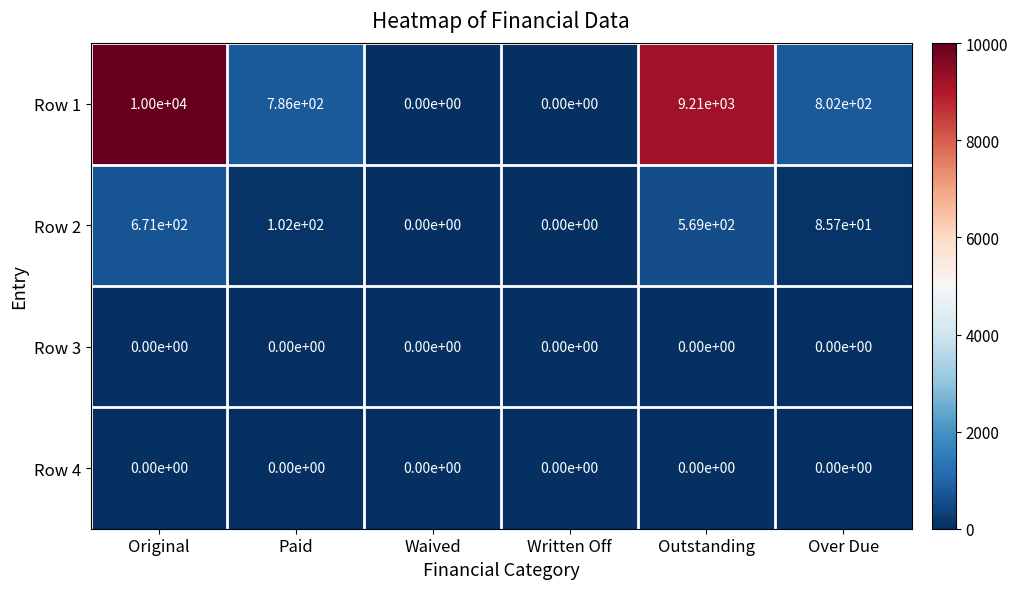

What is the greatest value displayed?

10000.0